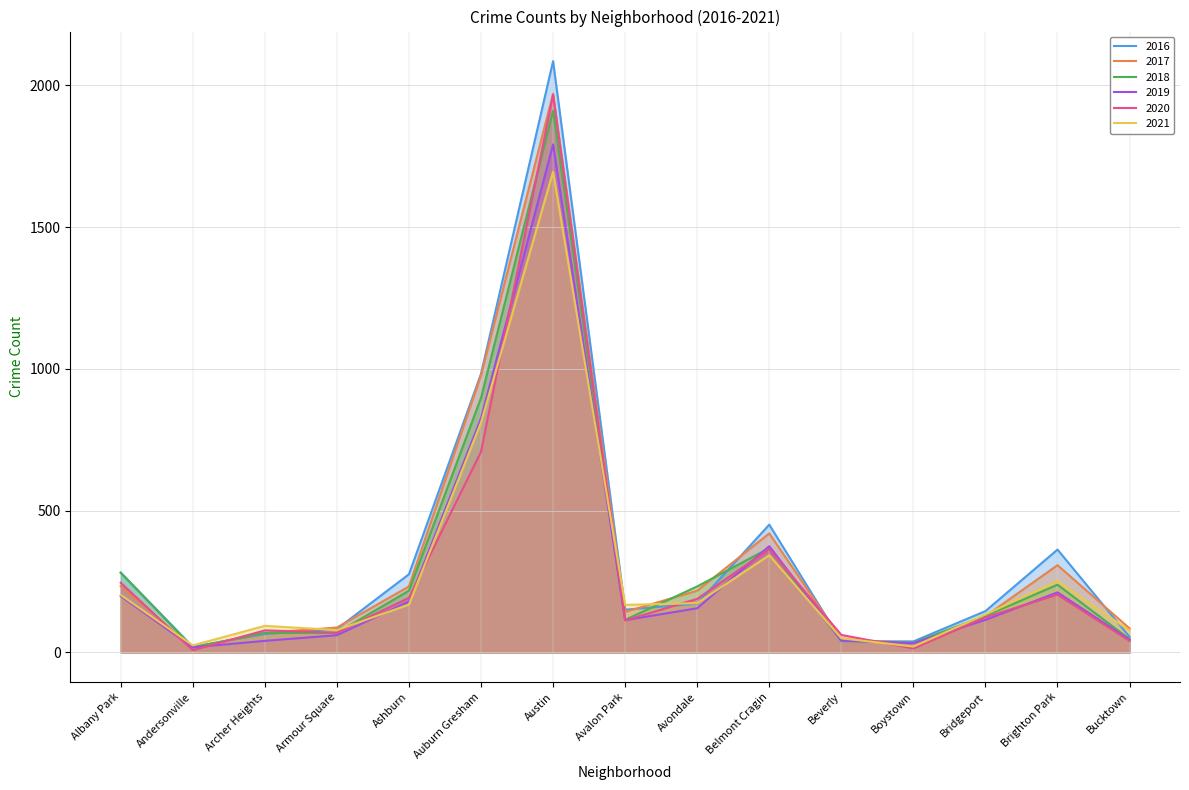

Where do 2016 and 2017 first cross each other?

Andersonville and Archer Heights